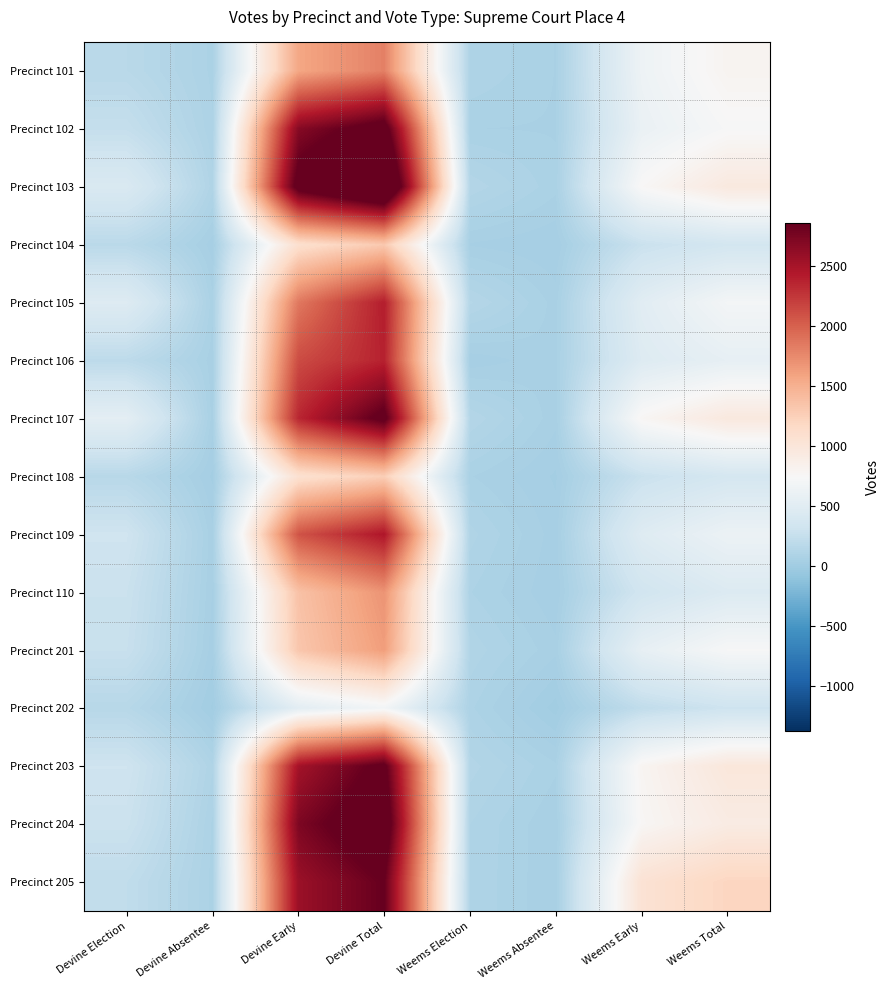

Which has a higher value, Devine Absentee or Weems Election?

Weems Election